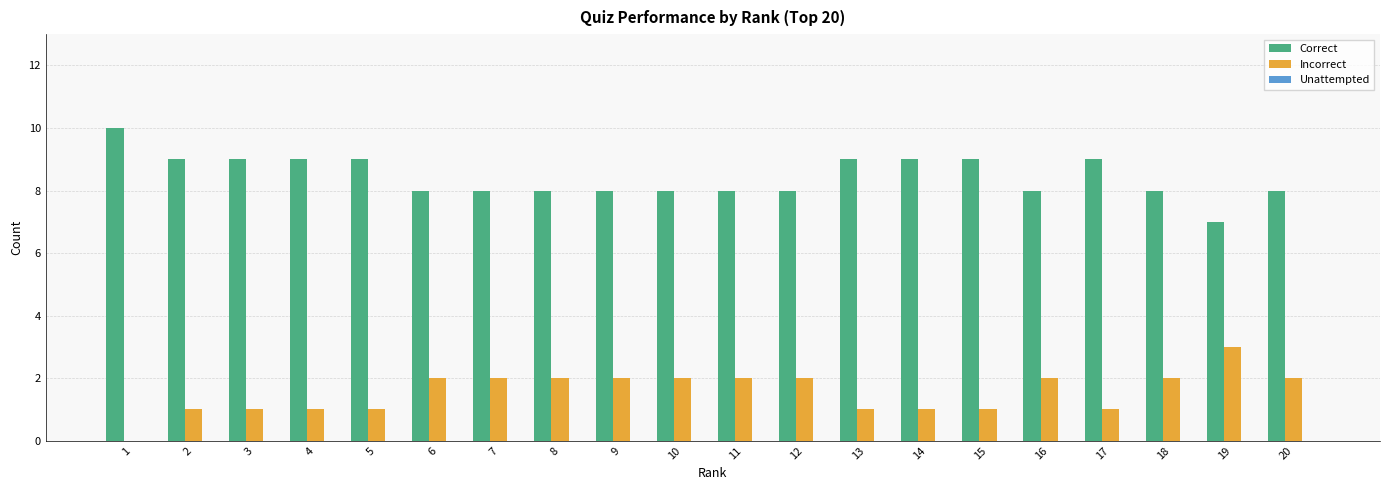

Which series has the largest total across all categories?

Correct